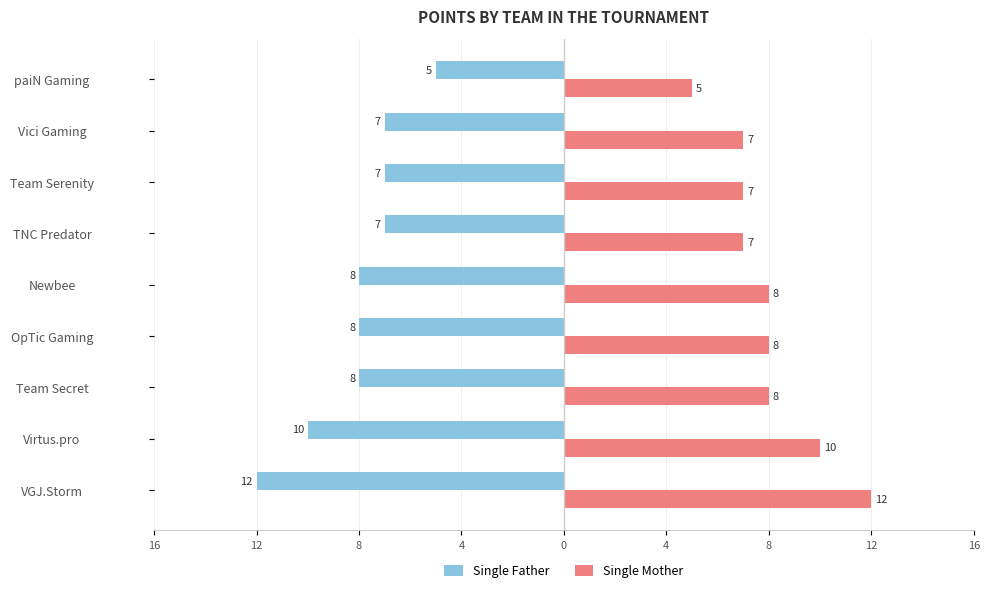

Where is Single Father nearest to the value -8?

Team Secret